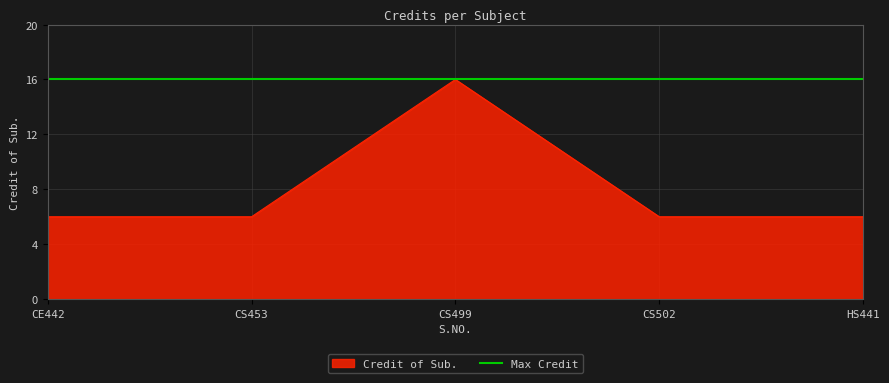

True or false: Credit of Sub. has a value of 8 at CE442.

False